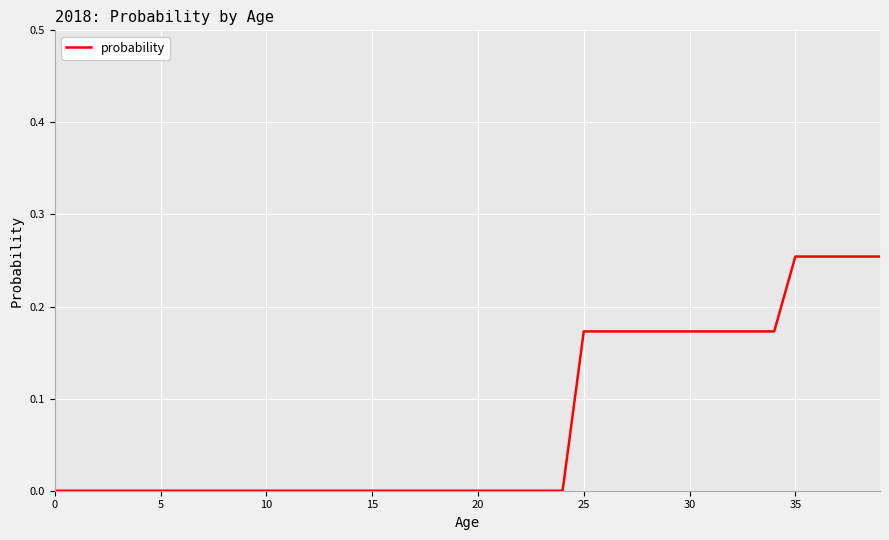

How many lines are shown in the chart?

1